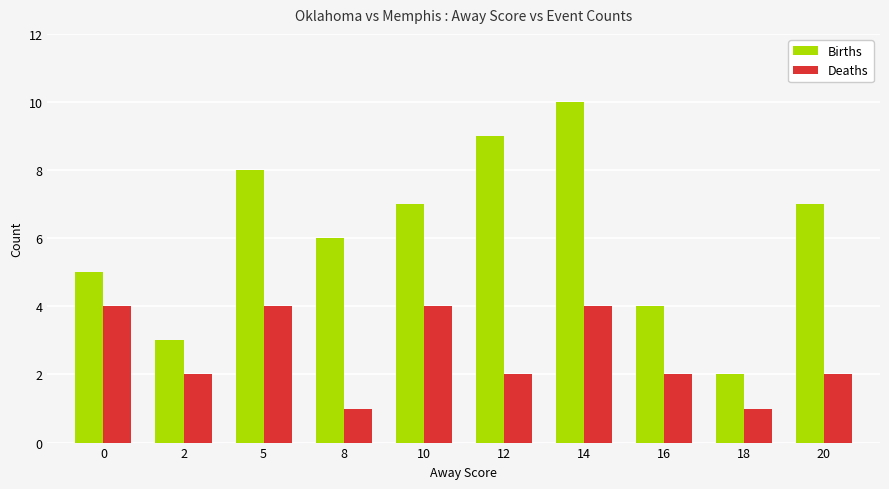

What is the sum of all Deaths values?

26